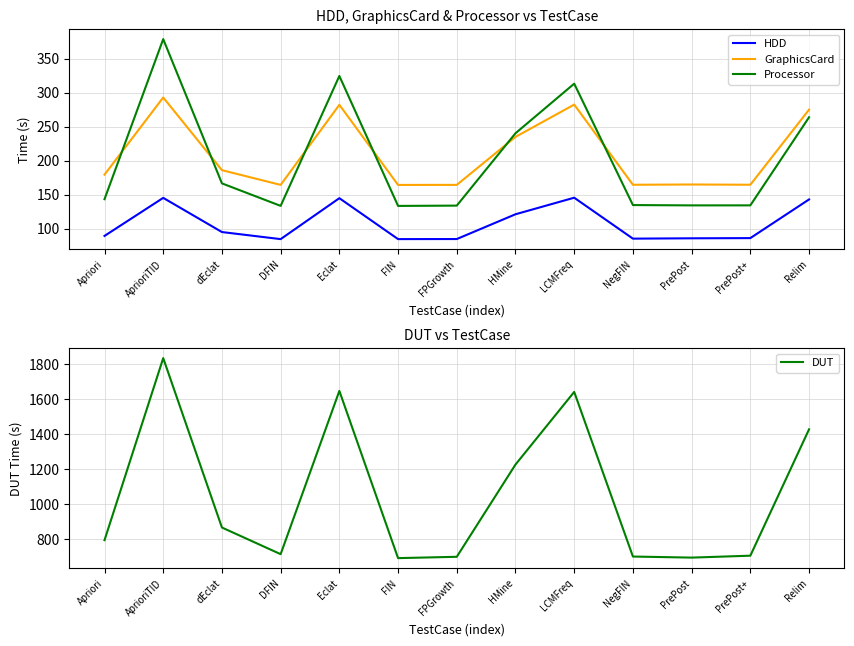

Where is GraphicsCard nearest to the value 228?

HMine